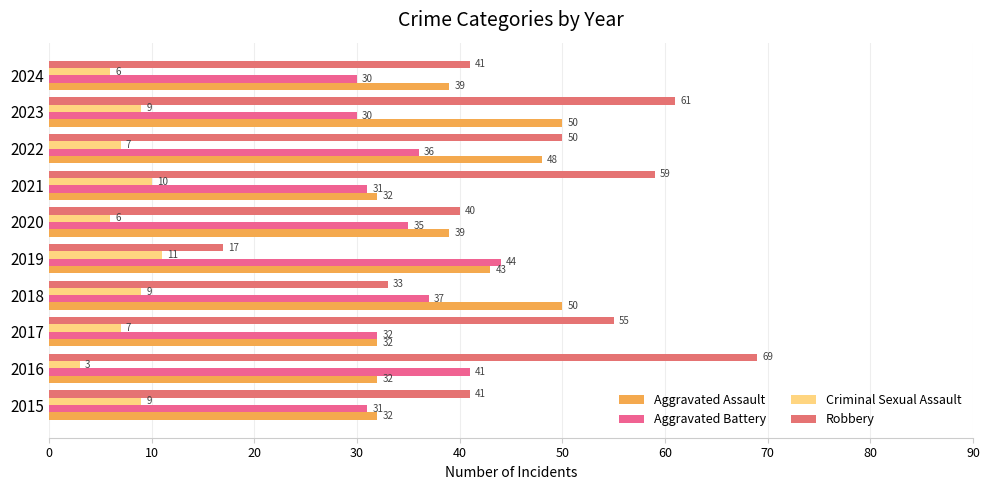

Rank the series by their maximum value, from highest to lowest.

Robbery, Aggravated Assault, Aggravated Battery, Criminal Sexual Assault